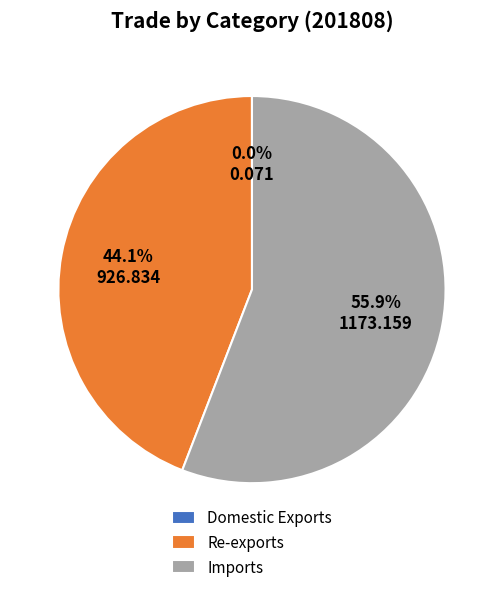

What percentage is NOT represented by Re-exports?

55.9%